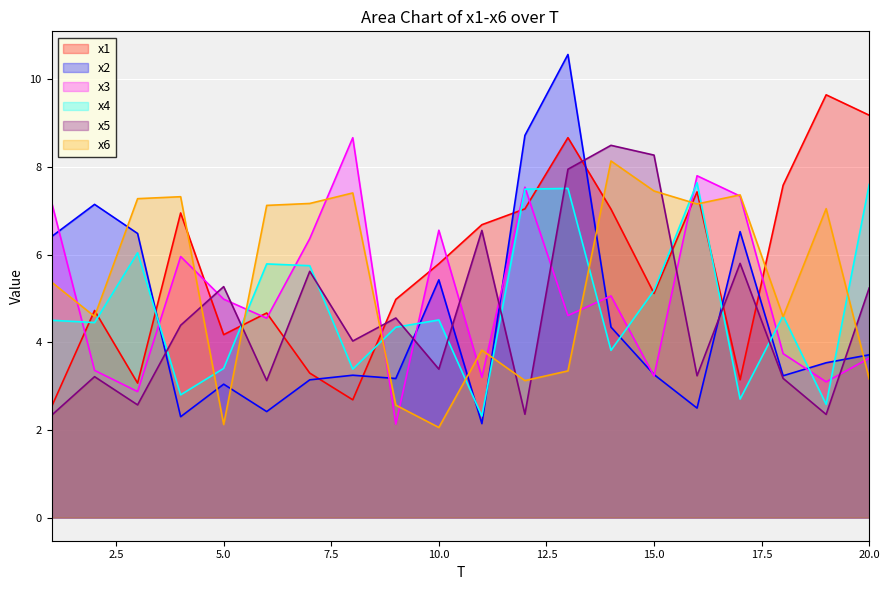

What is the value of the x5 point at the 8th from the left?

4.0